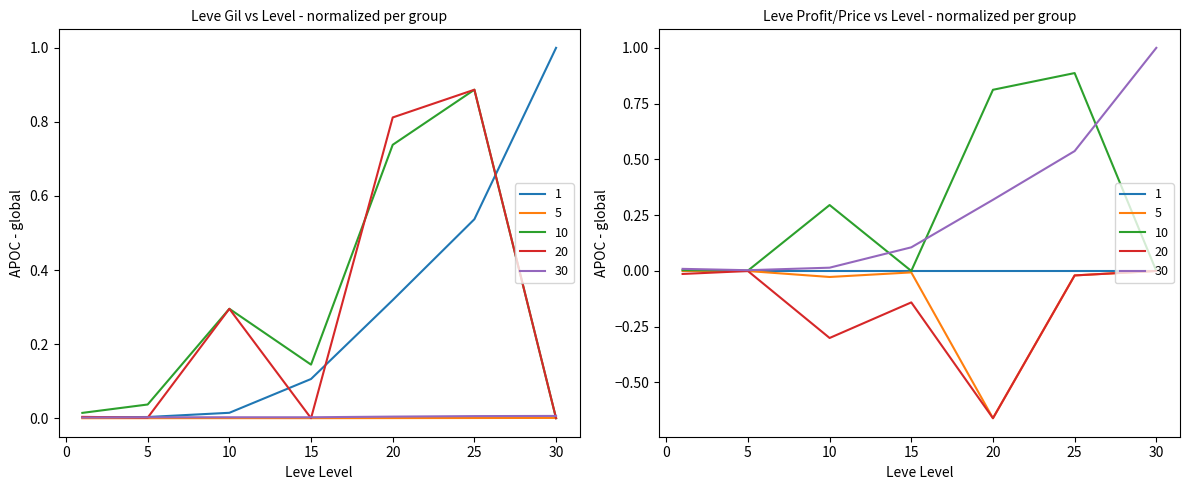

Does the chart have visible grid lines?

No